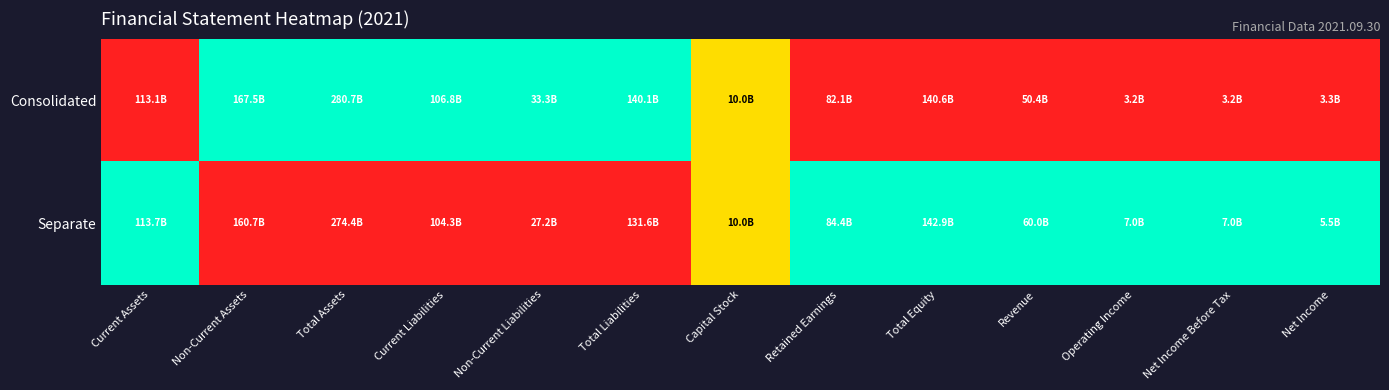

Between Retained Earnings and Net Income Before Tax, which series saw the biggest shift?

Consolidated